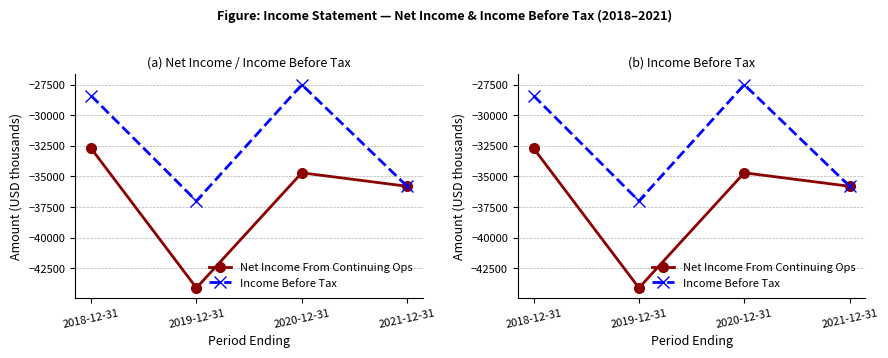

How many lines are shown in the chart?

2